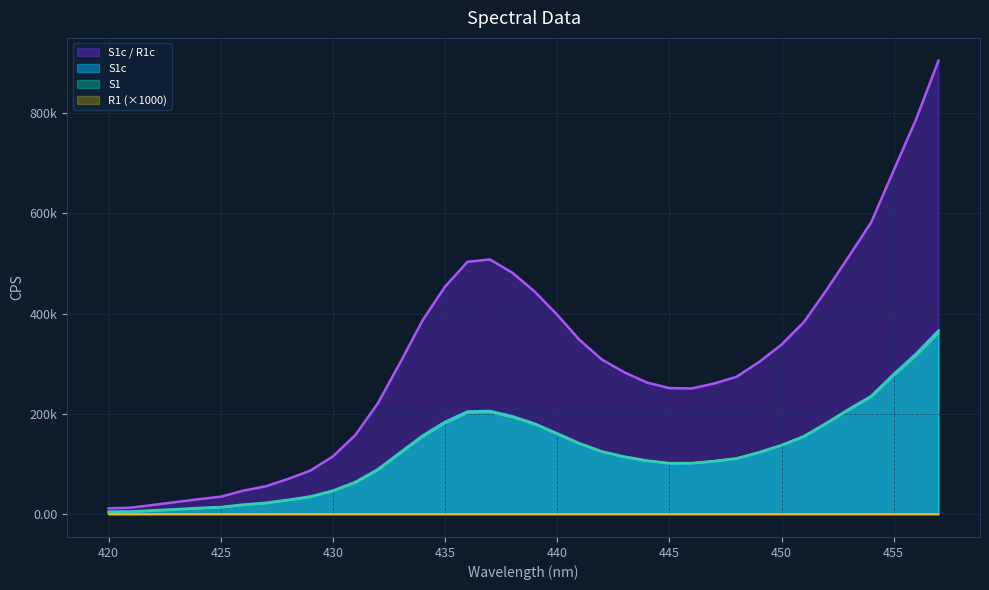

Reading left to right, extract all data points from this chart.

S1c: 4780.0	5351.5	7629.0	9856.1	12208.5	14201.7	19047.1	22620.4	28589.7	35316.8	46907.2	64078.0	89385.5	123041.6	156598.1	183936.1	204507.7	205624.3	195092.1	180384.2	160923.6	141088.4	124816.6	114631.7	106775.4	101679.1	101817.1	105795.3	111123.4	123271.4	137539.0	155267.9	181503.3	209172.4	235421.7	278925.2	319549.9	365755.4
S1c_R1c: 11803.0	13216.9	18815.9	24334.4	30040.8	35004.6	47092.7	55727.3	70405.9	87229.8	115308.3	157967.8	220878.7	302388.0	386753.1	453702.0	503102.1	507824.1	481254.4	443591.5	397452.7	347338.6	308080.6	282769.7	262457.0	251448.8	250806.2	260679.6	274062.2	303535.2	338072.1	383063.5	446588.1	513697.0	581903.7	685109.8	787116.4	904090.3
S1: 4650.0	5210.0	7420.0	9590.0	11890.0	13850.0	18600.0	22130.0	28020.0	34680.0	46150.0	63080.0	88050.0	121290.0	154490.0	181610.0	202180.0	203550.0	193380.0	179040.0	159940.0	140410.0	124380.0	114380.0	106680.0	101720.0	101860.0	105840.0	111170.0	123320.0	137590.0	155030.0	180880.0	208060.0	233730.0	276400.0	316020.0	360990.0
R1: 406.7	406.6	407.1	406.7	408.0	407.4	406.2	407.6	407.7	406.6	408.4	407.3	406.4	408.5	406.6	407.1	408.1	406.6	407.1	408.3	406.6	407.8	406.8	407.1	408.5	406.1	407.6	407.5	407.1	407.8	408.5	407.0	408.1	408.8	406.3	408.7	407.6	406.3